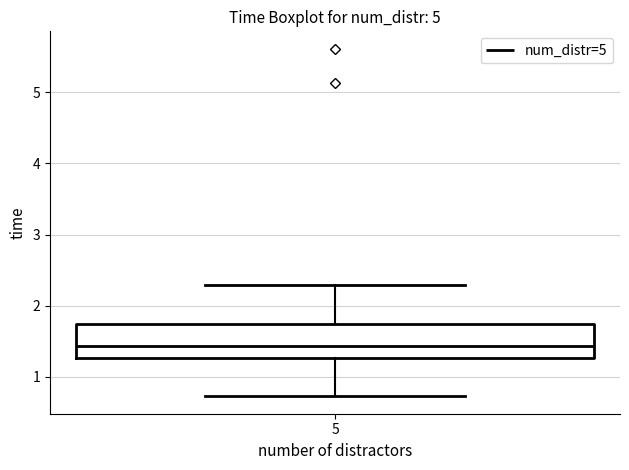

Read this box plot against the y-axis: the position of the median line, the range covered by the box, and the ends of both whiskers. The values are not printed on the chart, so give them approximately, as read against the axis.

median 1.4, box 1.3 to 1.7, whiskers 0.7 to 2.3